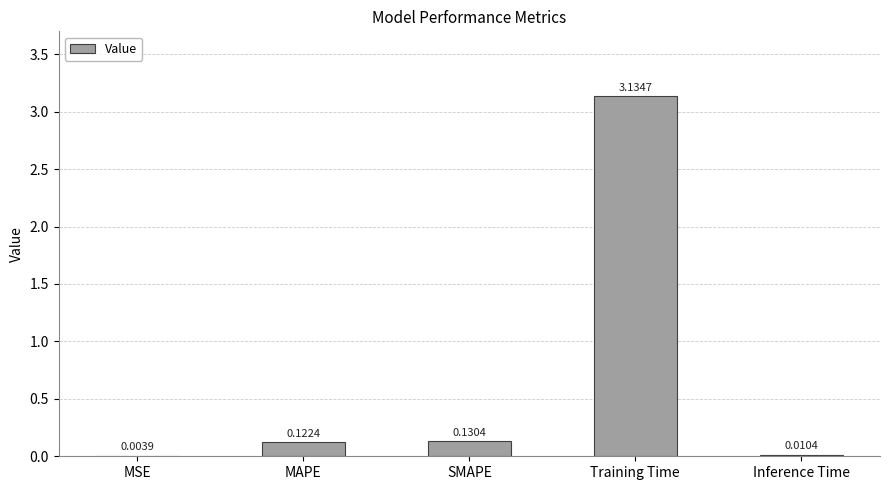

What is the sum of the values at MAPE and Training Time?

3.3